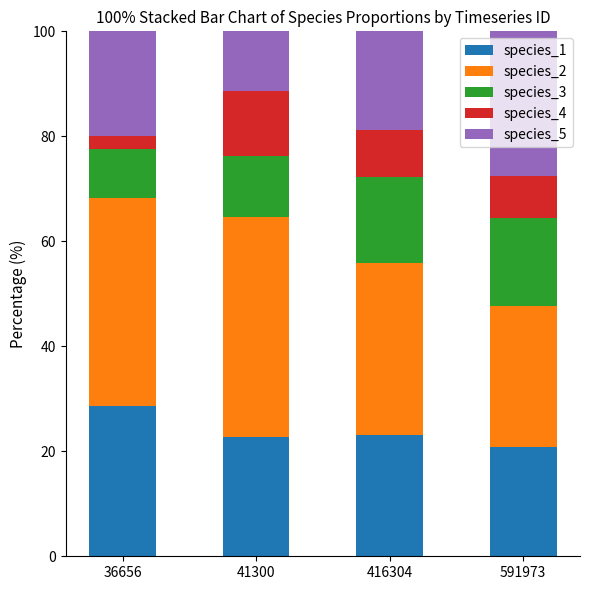

Where does the species_1 series first go above 23?

36656